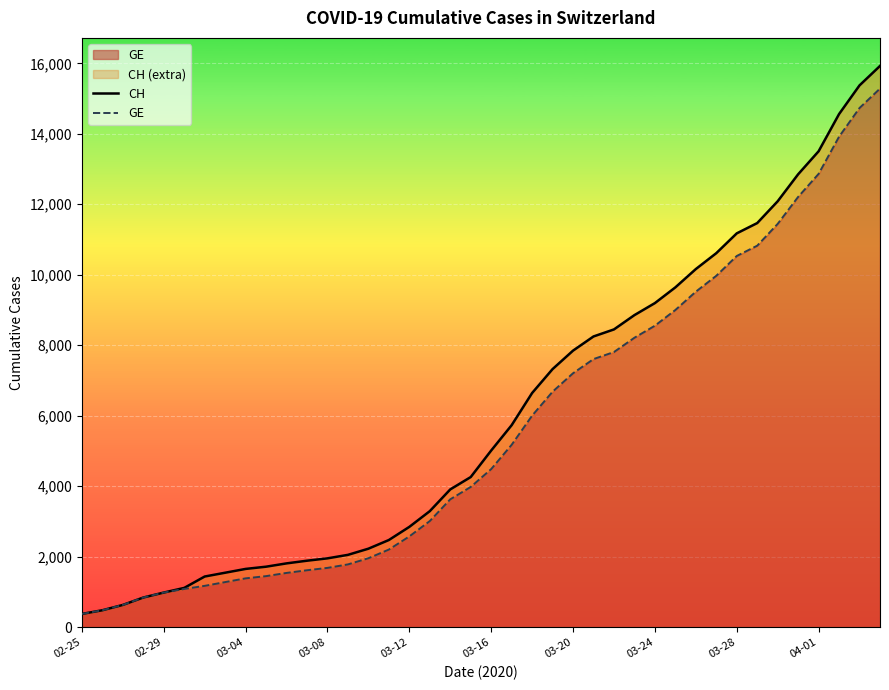

Which series has the largest range (max minus min)?

CH